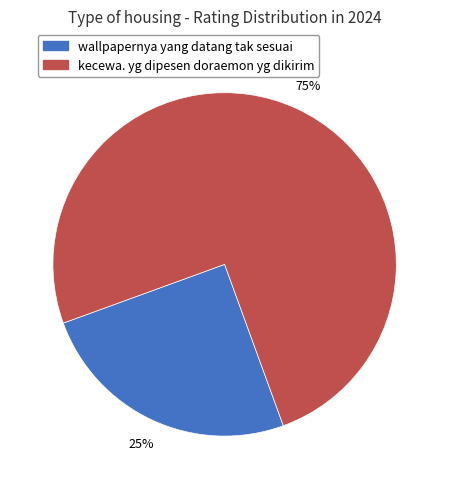

How many segments does this pie chart have?

2